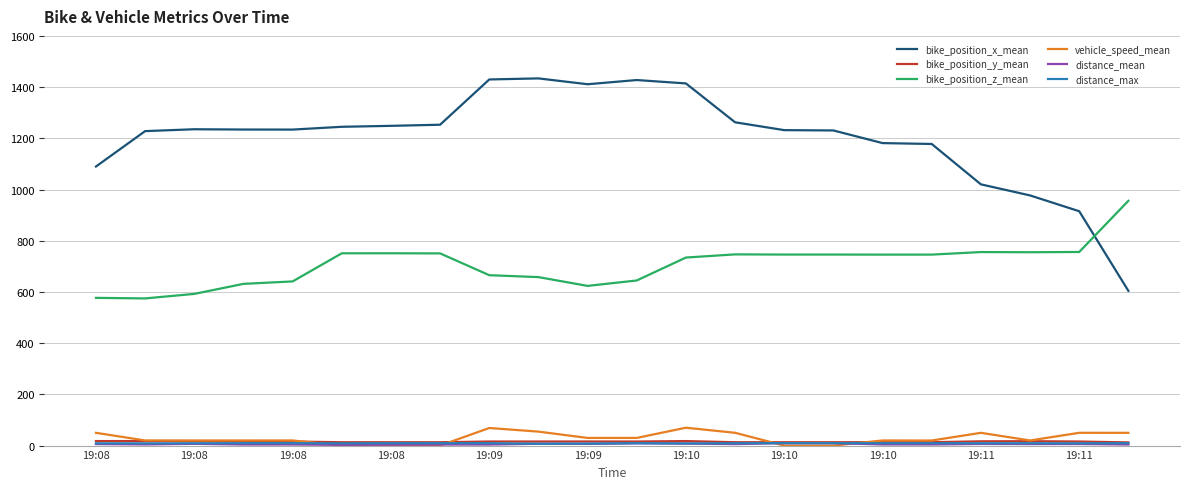

Which series has the widest spread of values?

bike_position_x_mean